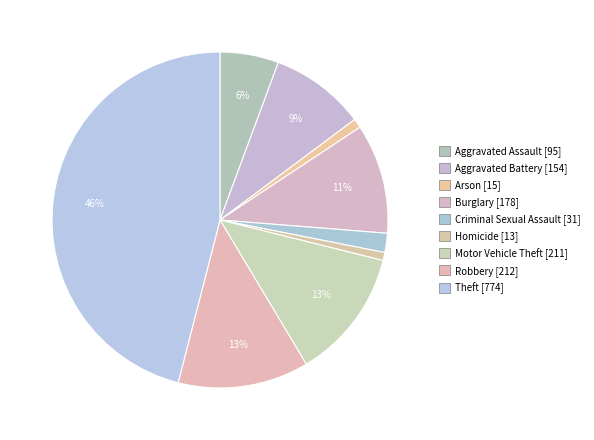

How many slices are in this pie chart?

9